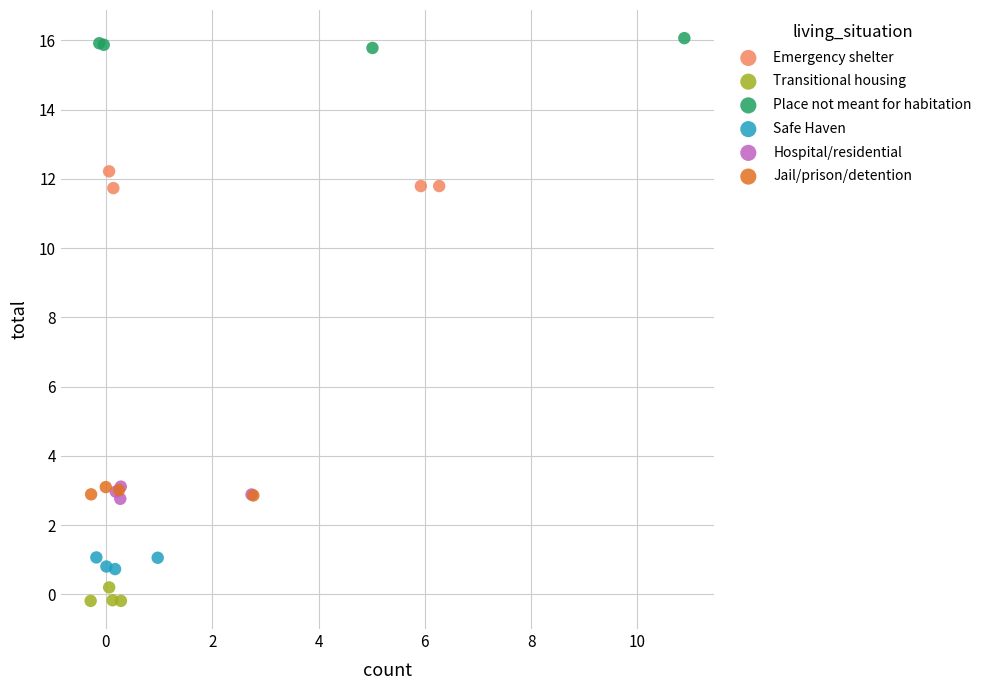

Which series reaches the minimum Y coordinate?

Transitional housing